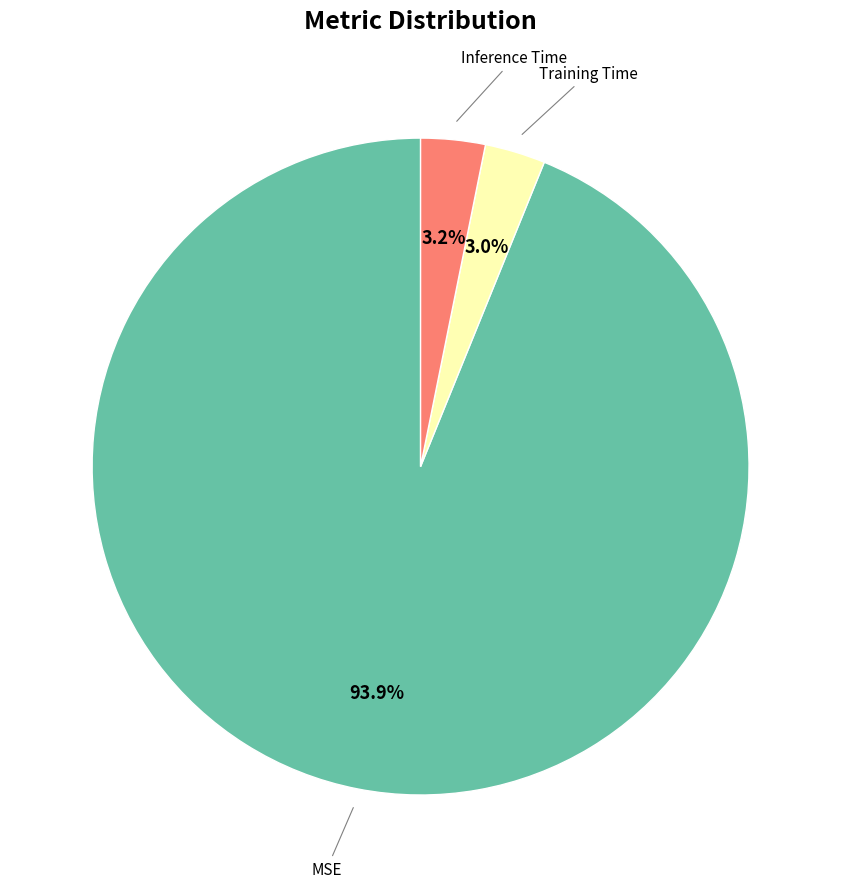

Is there a majority slice in this chart?

Yes